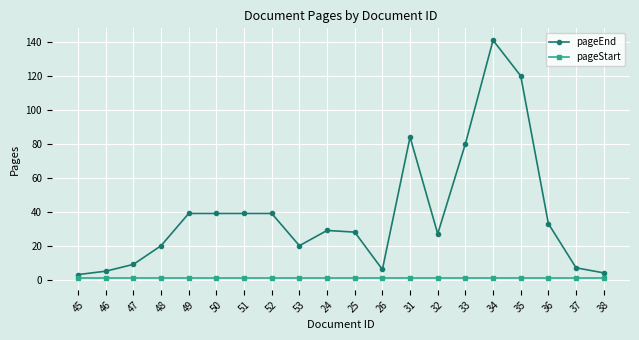

What is the smallest value displayed?

1